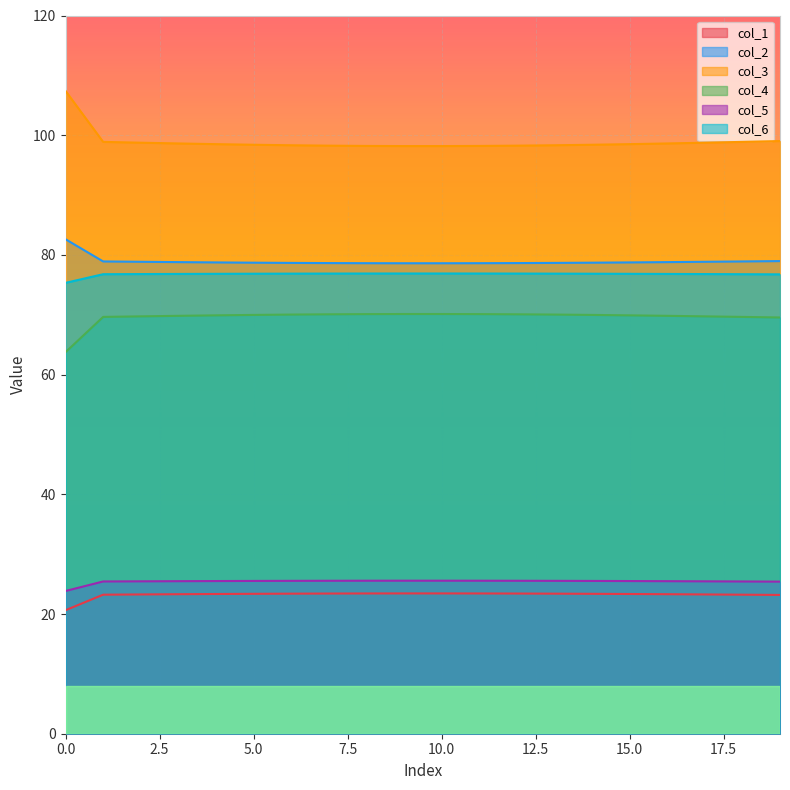

Which series has the largest range (max minus min)?

col_3